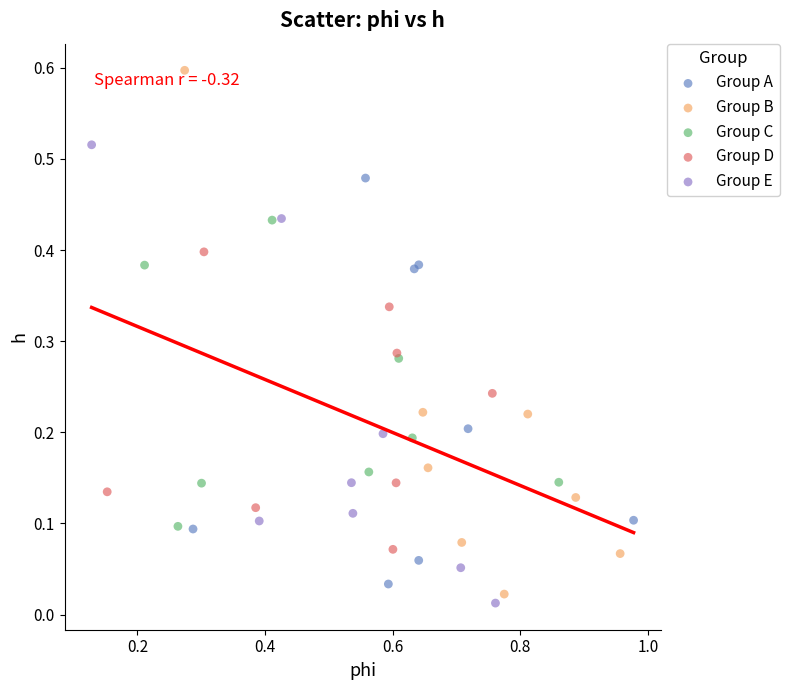

Which series has the largest Y range (max minus min)?

Group B